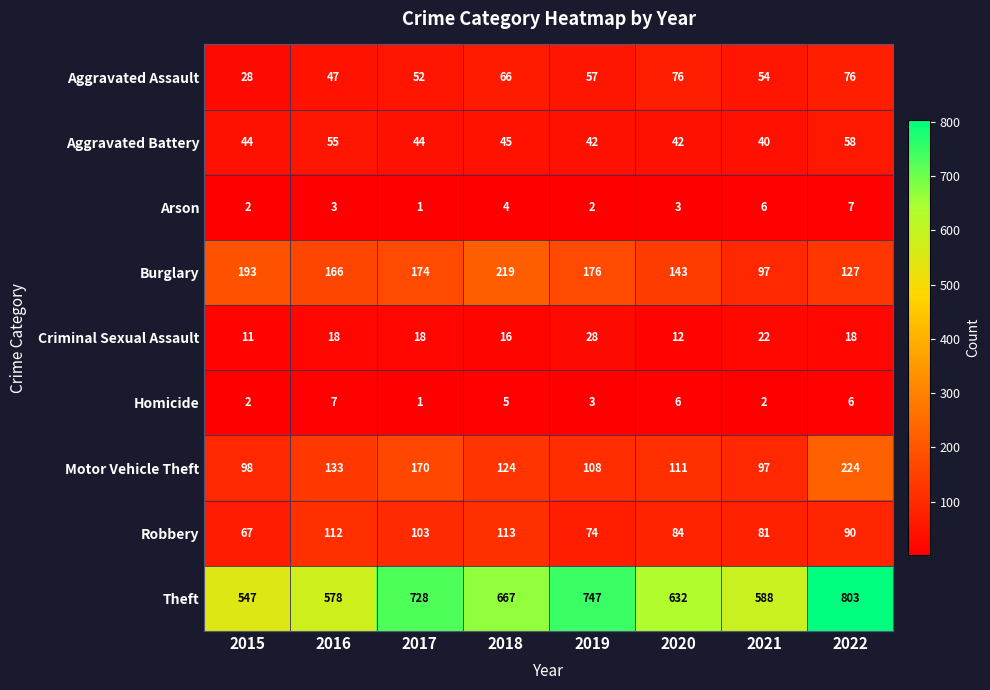

Between 2020 and 2021, which series saw the biggest shift?

Burglary